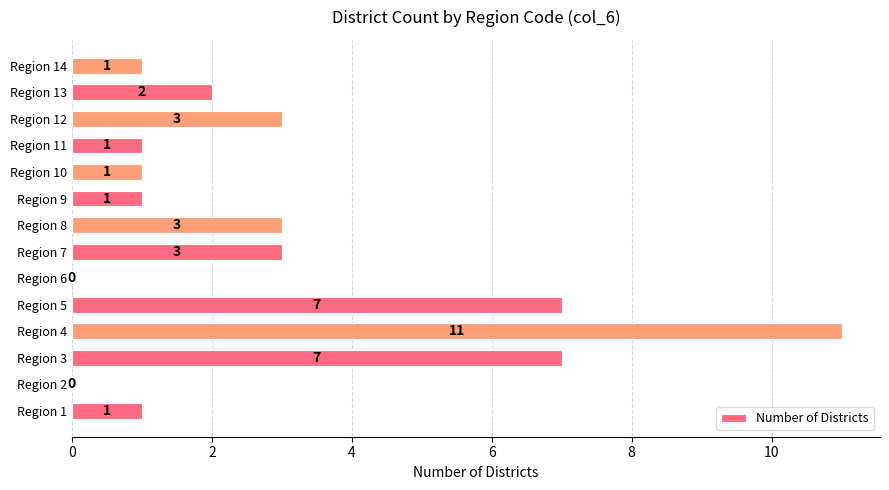

What is the sum of all values?

41